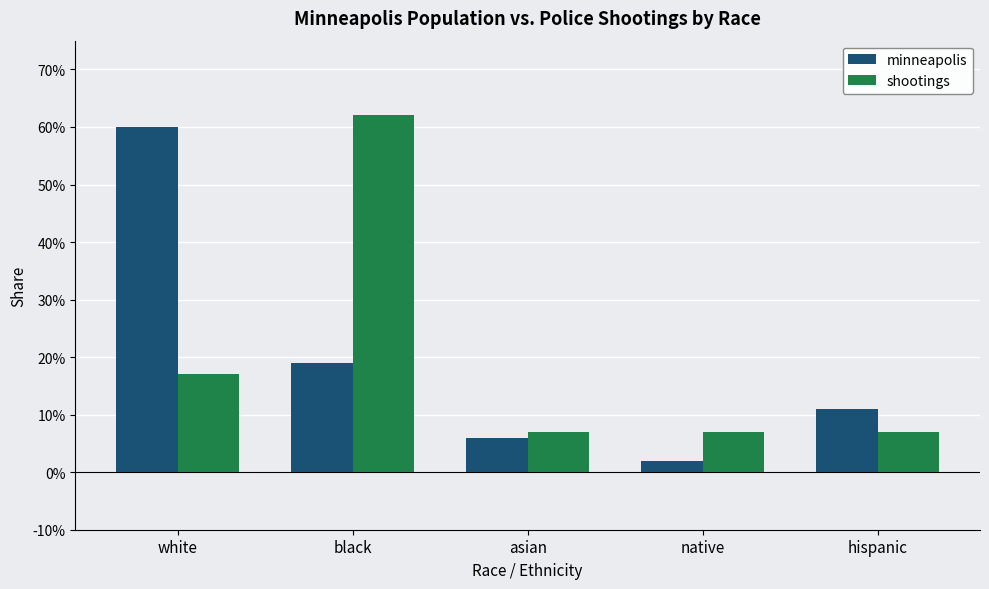

Is the value of shootings at hispanic greater than the value of minneapolis at hispanic?

No